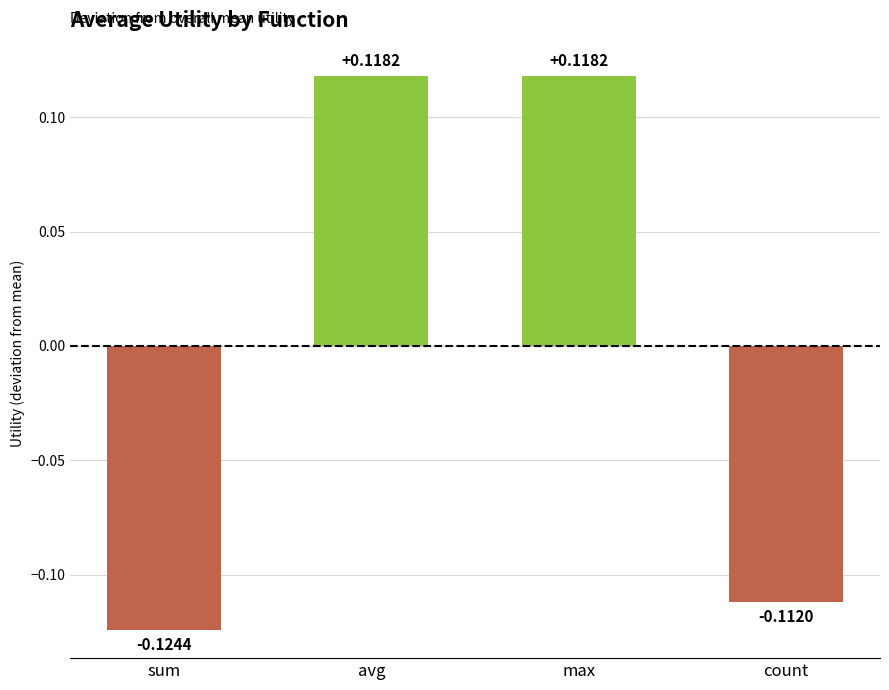

What position from the right is sum?

4